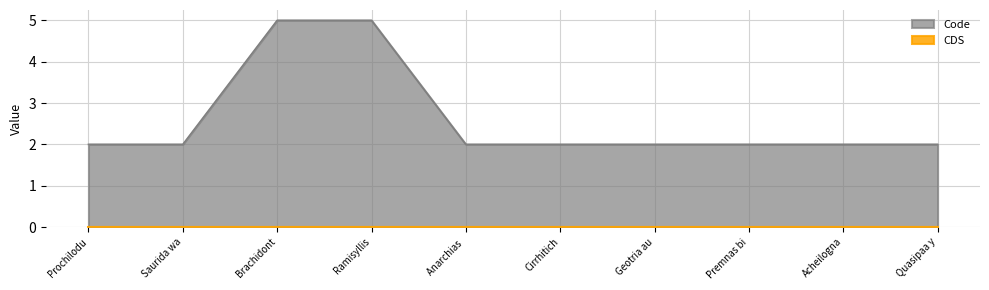

What position from the left is Geotria au?

7